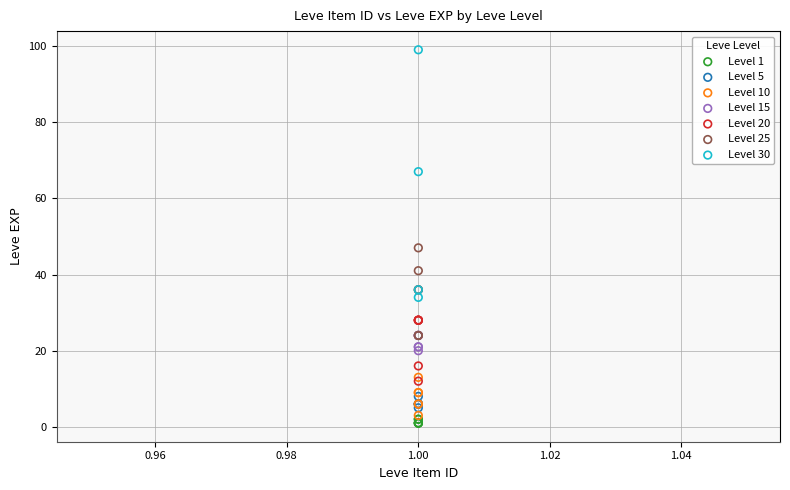

Which series reaches the maximum Y coordinate?

Level 30